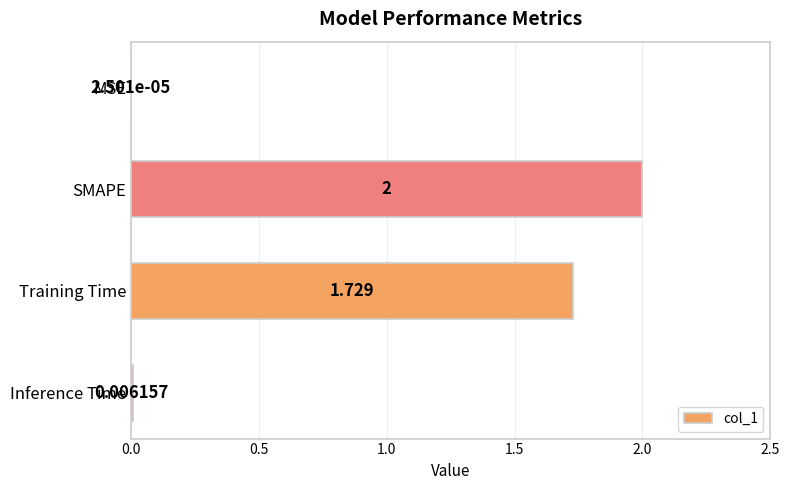

Which category has the highest value across all series?

SMAPE